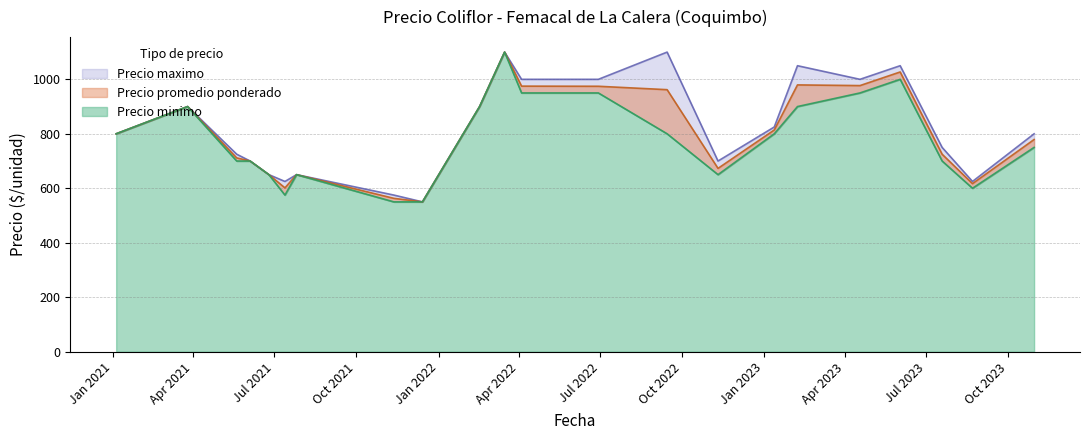

What is the sum of all Precio promedio ponderado values?

32017